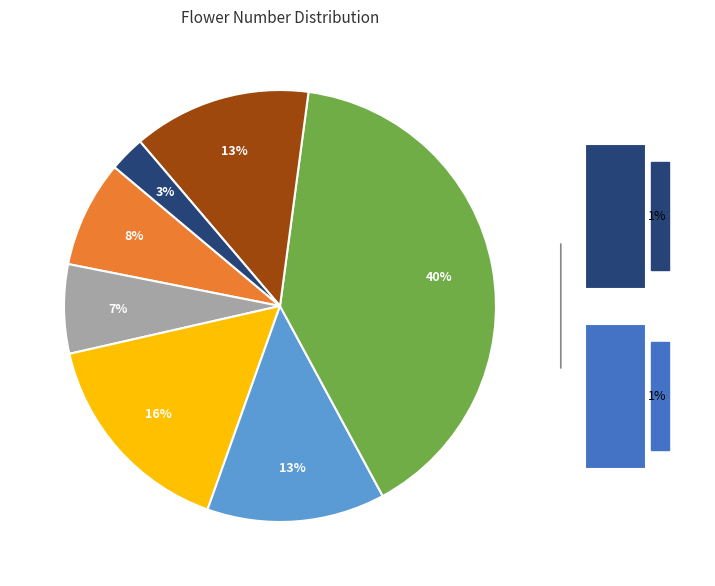

What is the change in value from 328_卢荀草 to 316_尤加利叶大叶?

+9